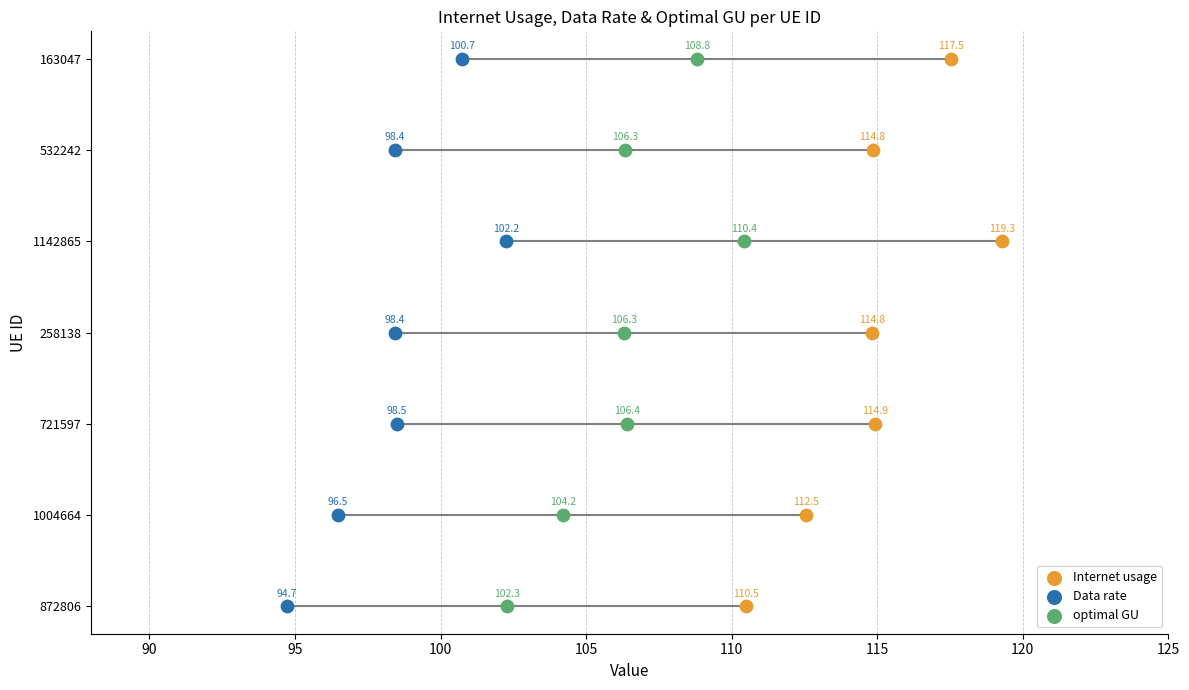

What are all the series names shown in the legend?

Internet usage, Data rate, optimal GU